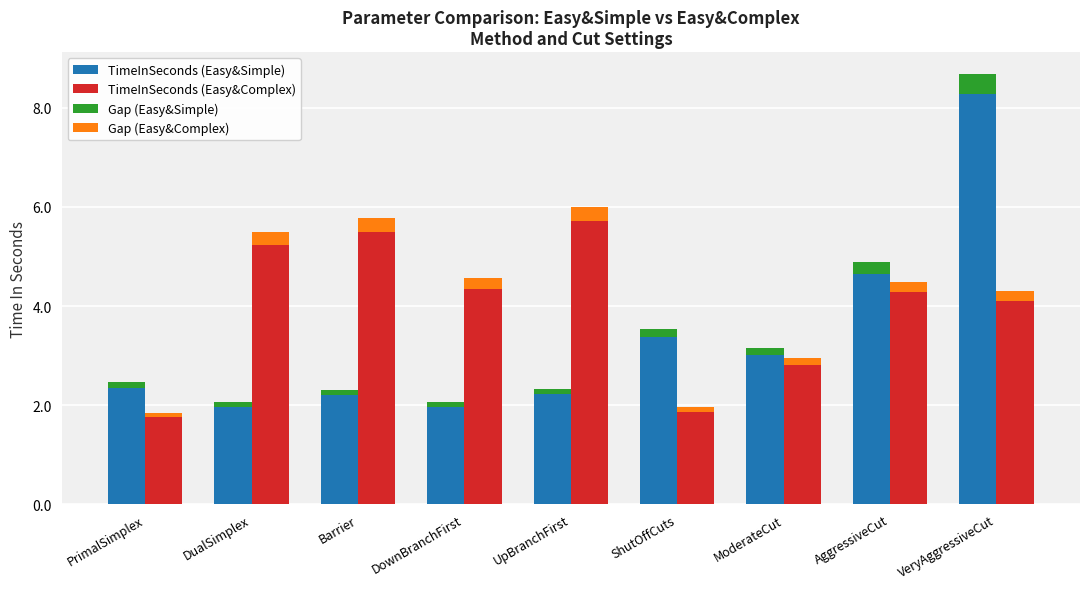

Reading left to right, what are all the values shown in this chart?

TimeInSeconds (Easy&Simple): 2.3	2.0	2.2	2.0	2.2	3.4	3.0	4.7	8.3
TimeInSeconds (Easy&Complex): 1.8	5.2	5.5	4.3	5.7	1.9	2.8	4.3	4.1
Gap (Easy&Simple): 0.1	0.1	0.1	0.1	0.1	0.2	0.2	0.2	0.4
Gap (Easy&Complex): 0.1	0.3	0.3	0.2	0.3	0.1	0.1	0.2	0.2